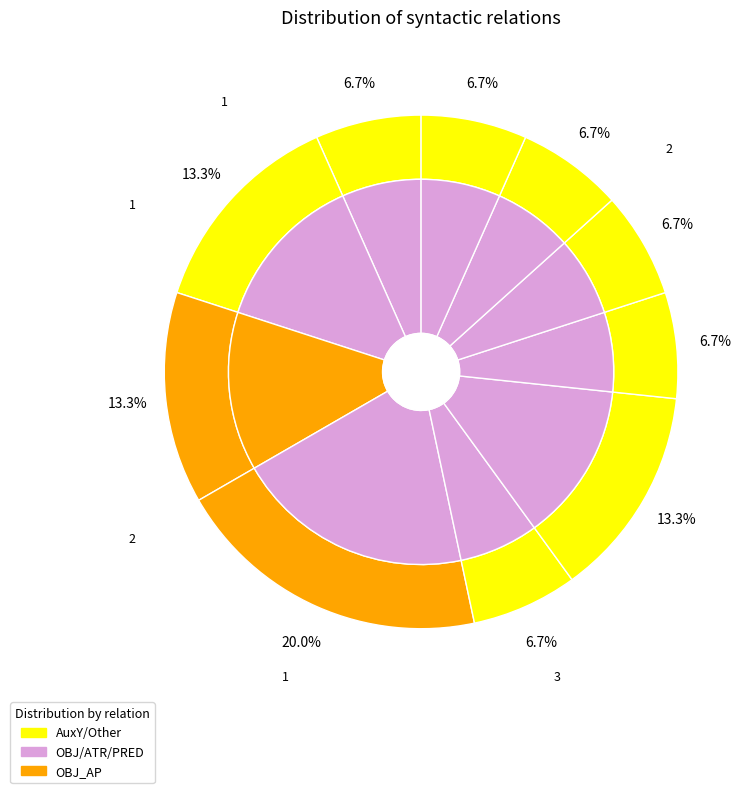

True or false: ADV accounts for 18% of the total.

False